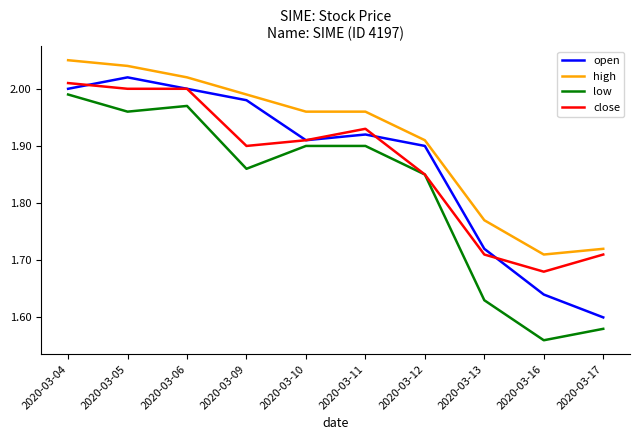

After their last crossing, which series has the higher values: open or close?

close